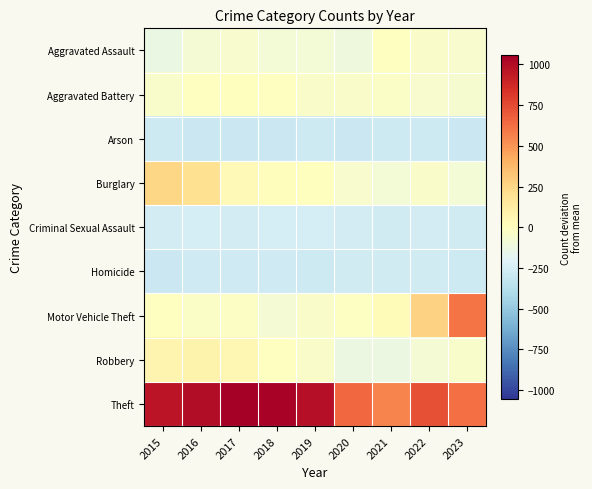

Which category has the highest value across all series?

2017